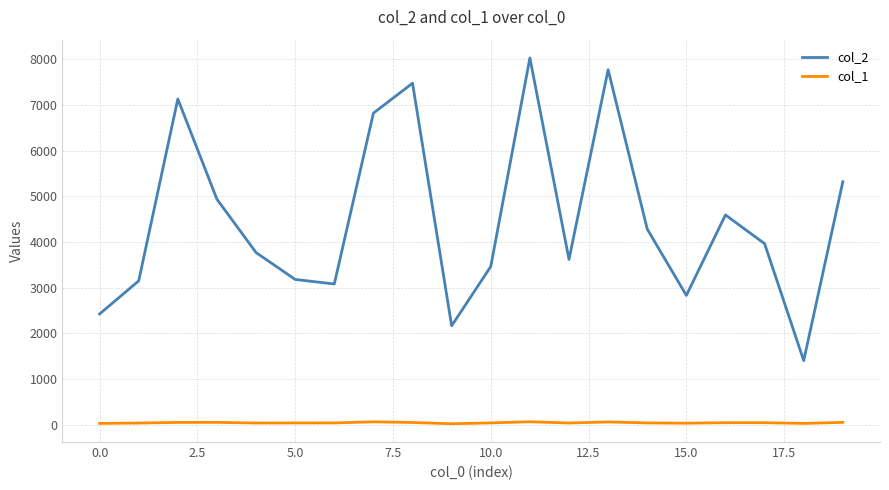

List the series in order of their overall mean, lowest first.

col_1, col_2